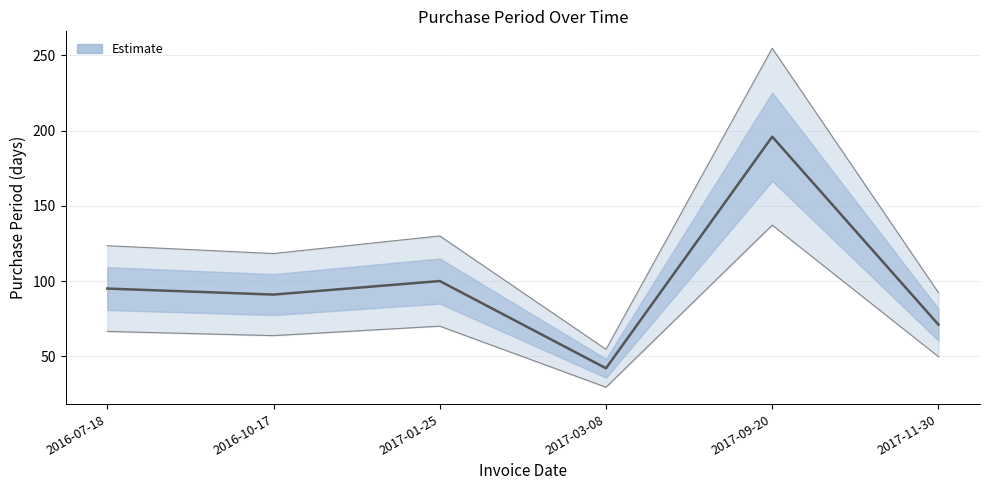

How many values exceed 95?

2